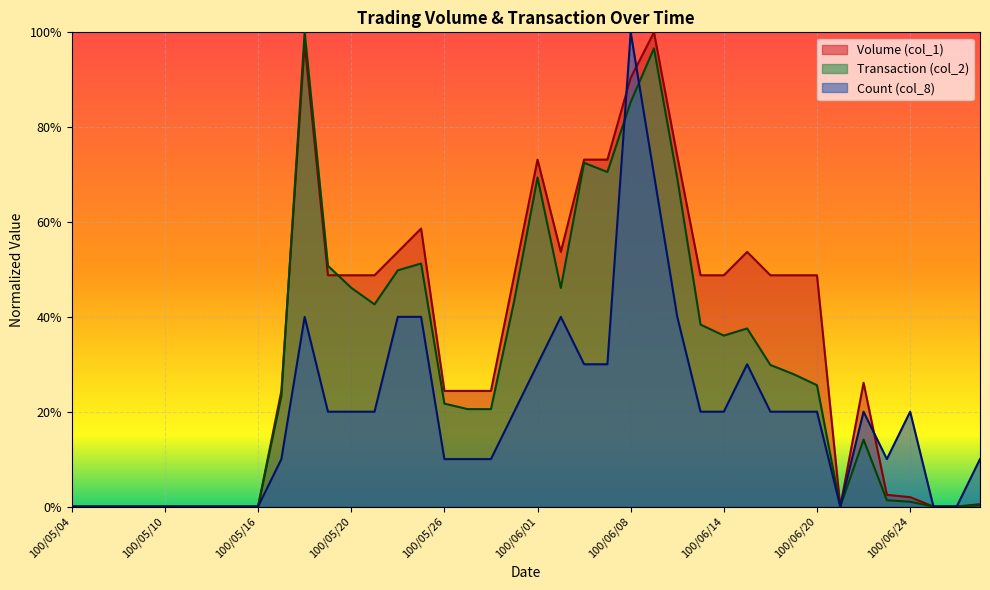

The Transaction (col_2) series shows 0.5 at 100/06/01. True or false?

False